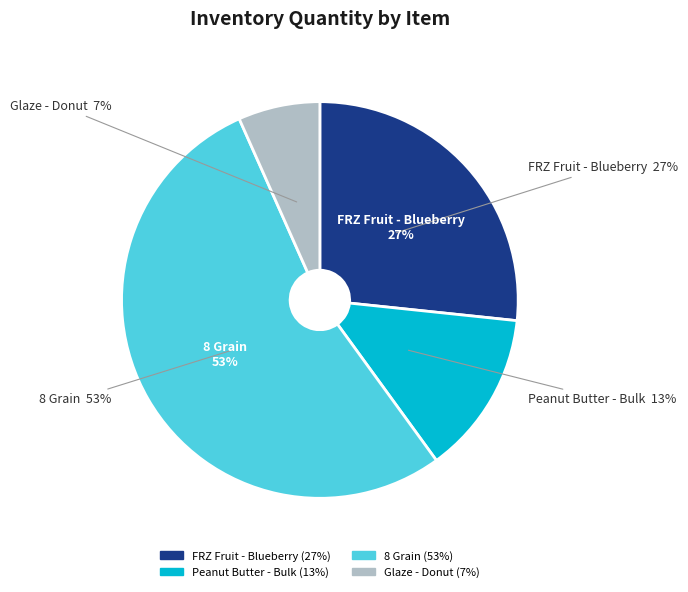

Is FRZ Fruit - Blueberry the majority of the pie?

No